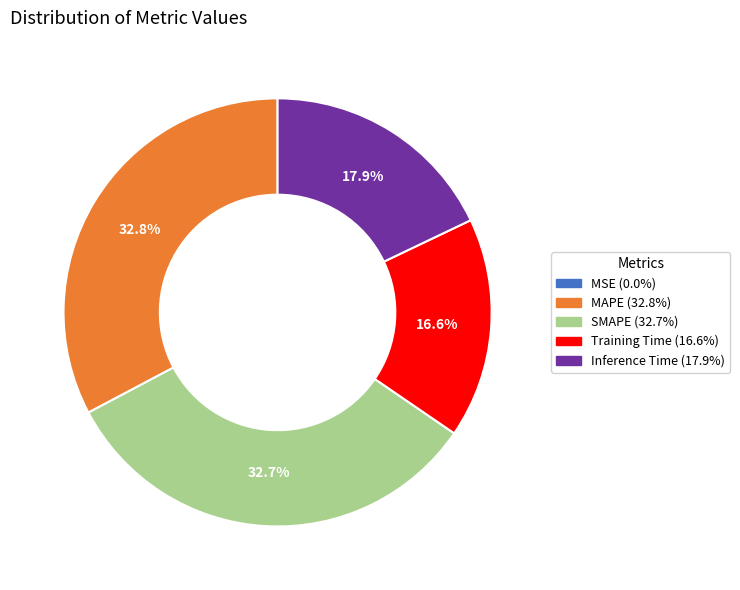

Does any single category account for the majority?

No